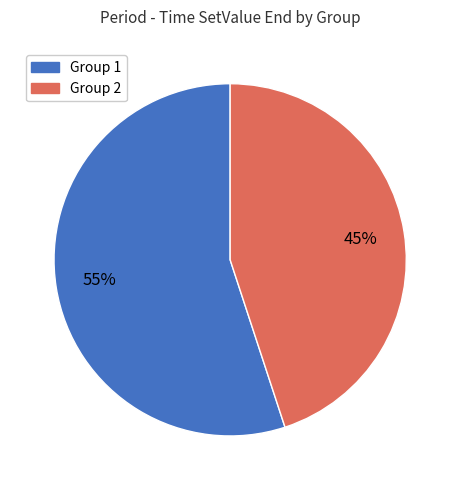

Is there a majority slice in this chart?

Yes